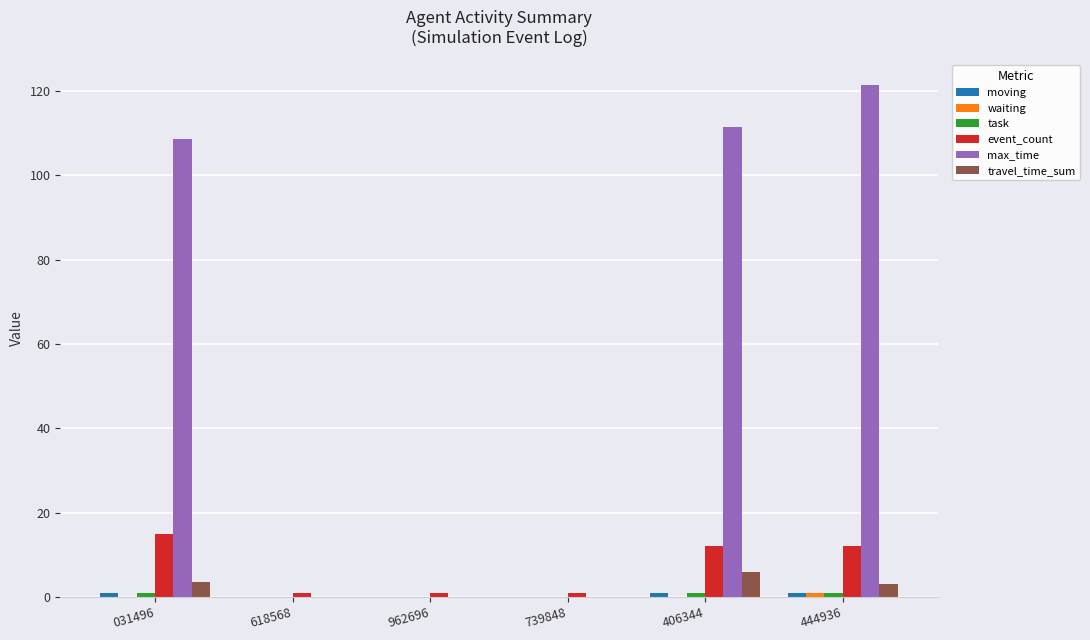

At which label is max_time closest to 60?

031496